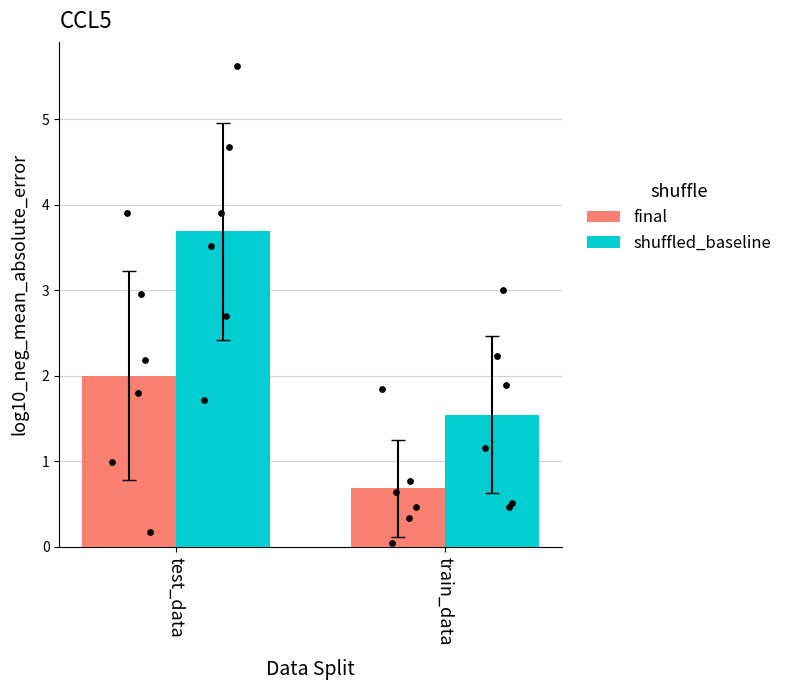

Is the value of shuffled_baseline at test_data greater than the value of final at train_data?

Yes